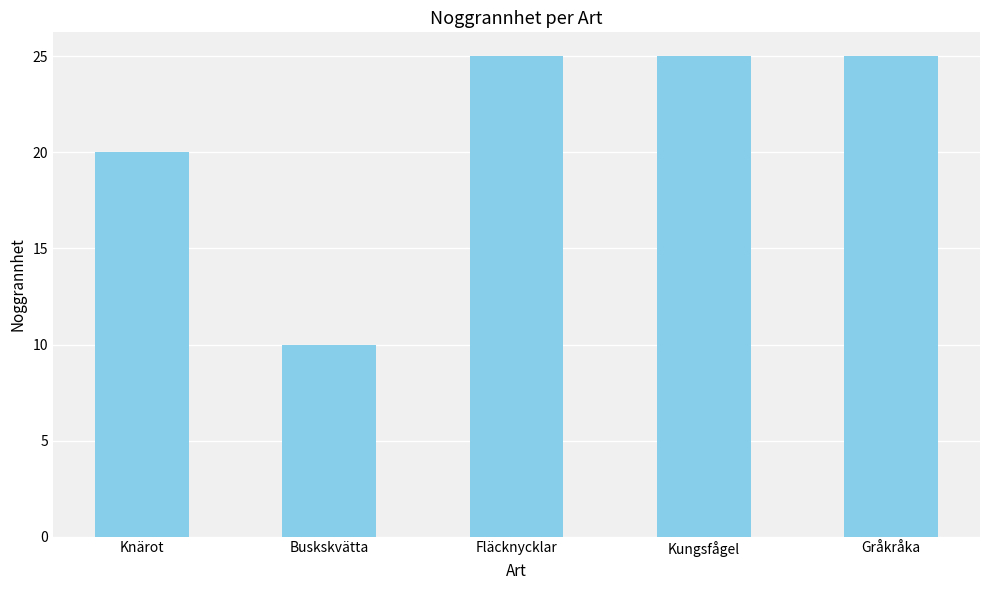

Which label corresponds to the smallest value in the chart?

Buskskvätta